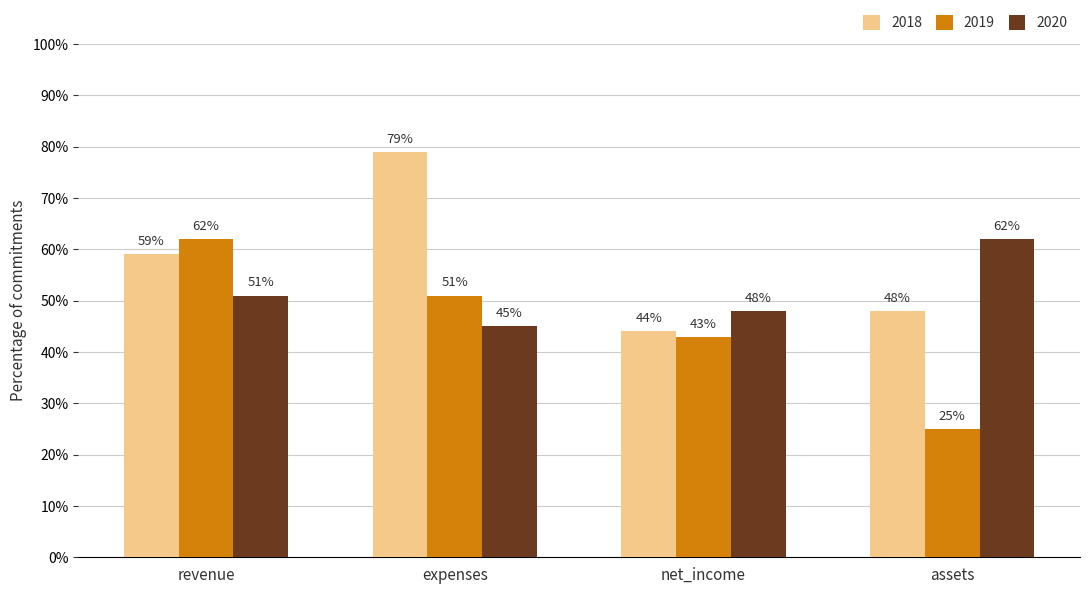

Count the number of data series in this chart.

3